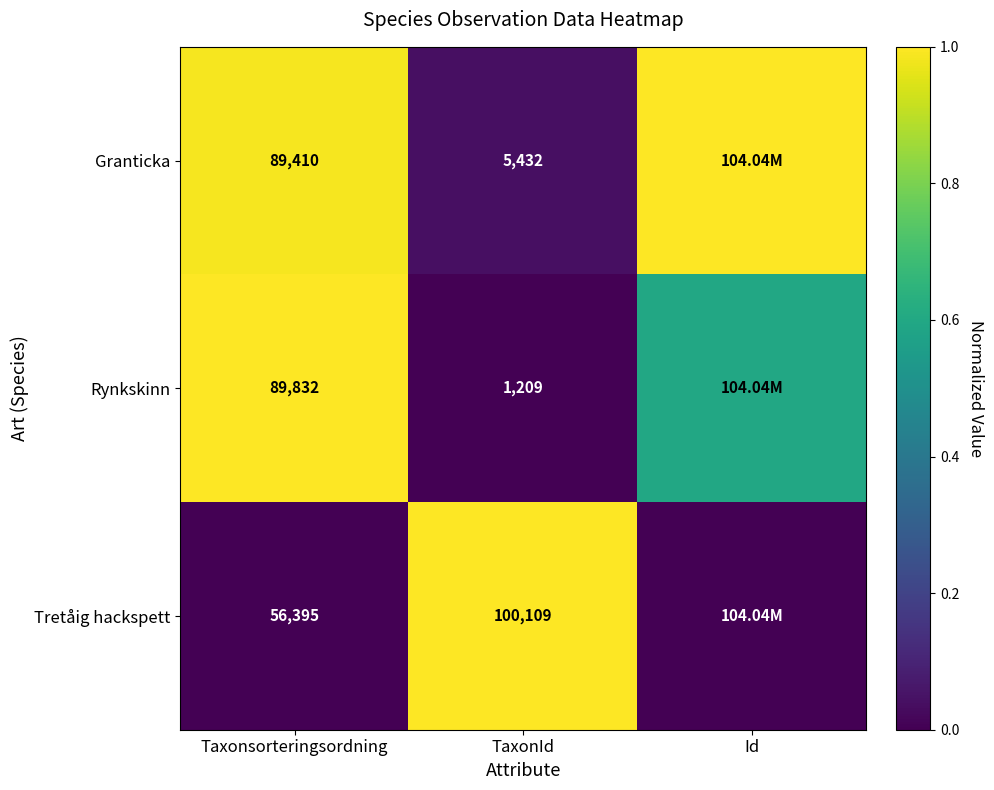

What is the difference between the highest and lowest values at Taxonsorteringsordning?

33437.0